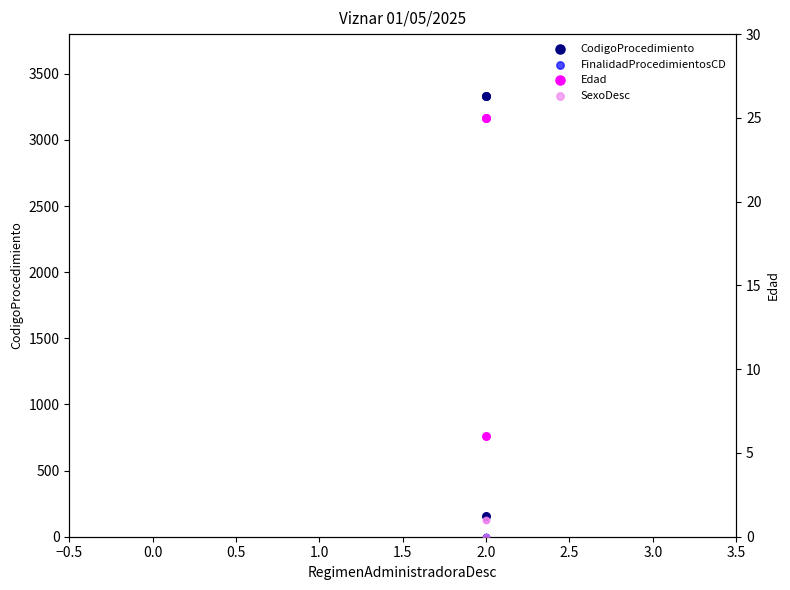

Is the value of SexoDesc at 2.0 greater than the value of Edad at 2.0?

No